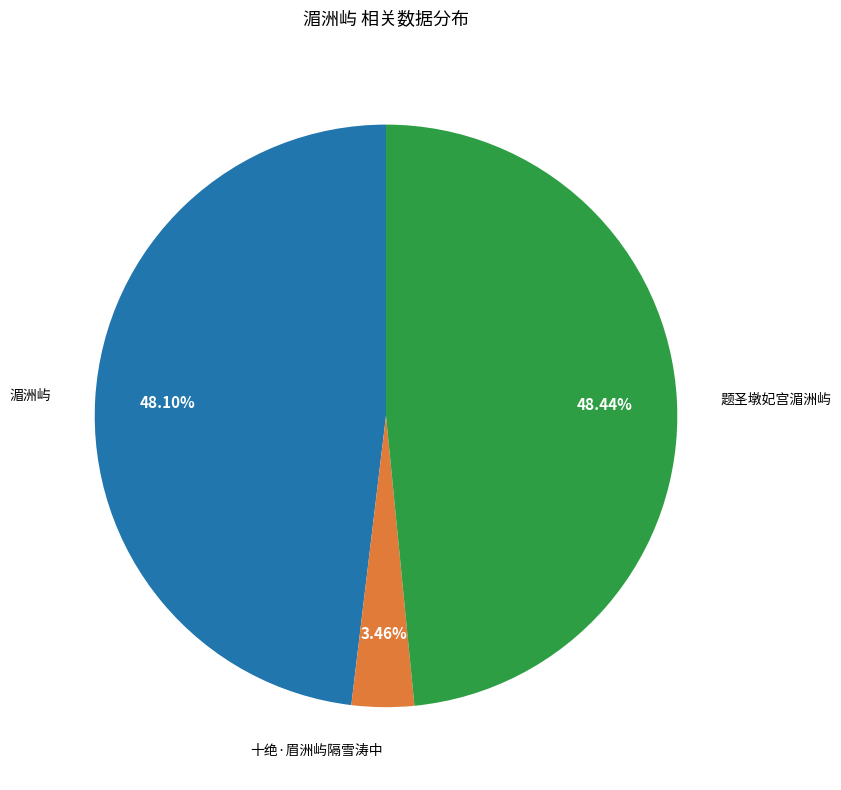

Is there a majority slice in this chart?

No